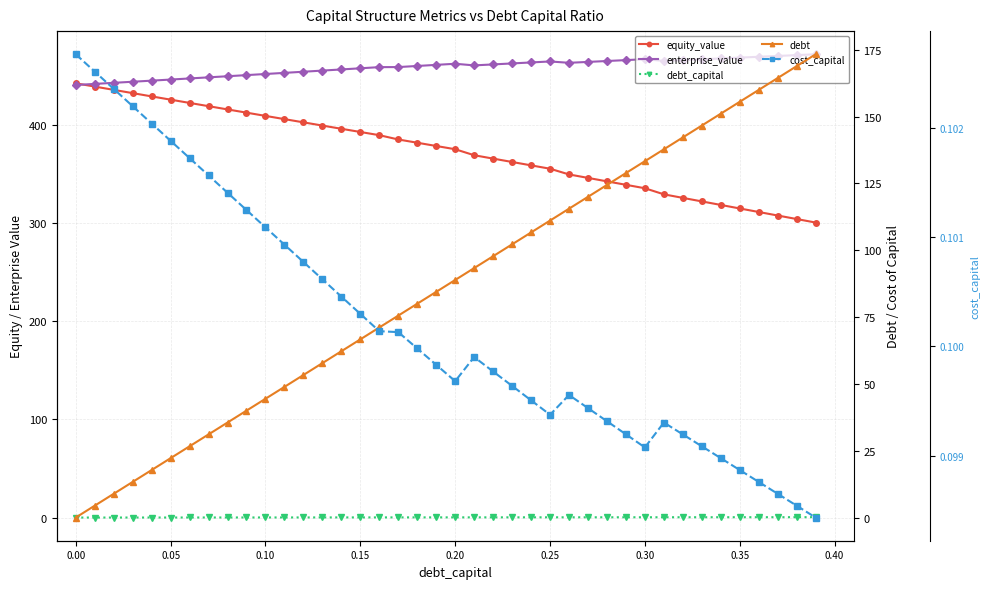

How many lines are shown in the chart?

5